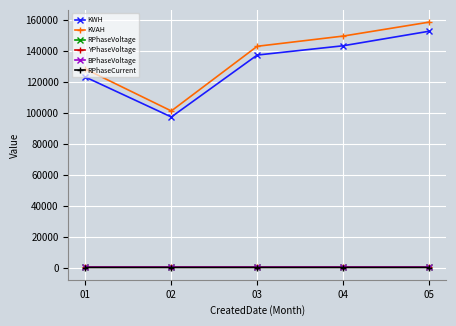

What is the greatest value displayed?

158778.1